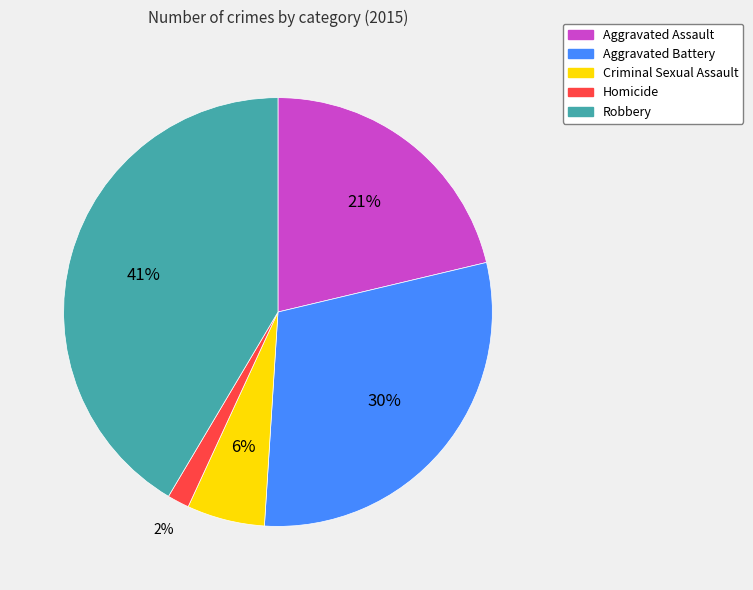

Which has a higher value, Robbery or Criminal Sexual Assault?

Robbery